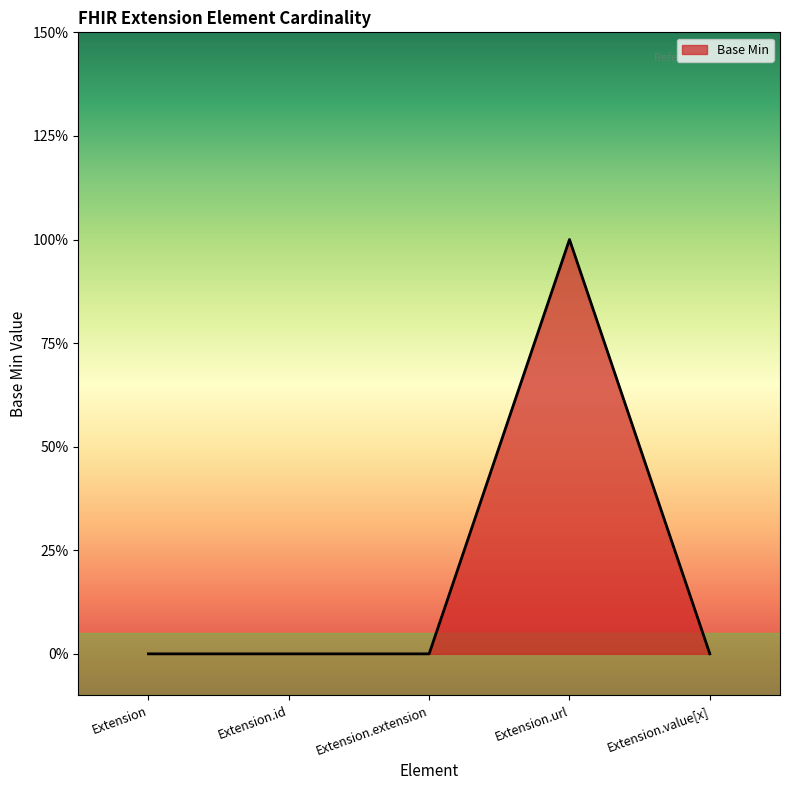

Between Extension.url and Extension.value[x], which is larger?

Extension.url